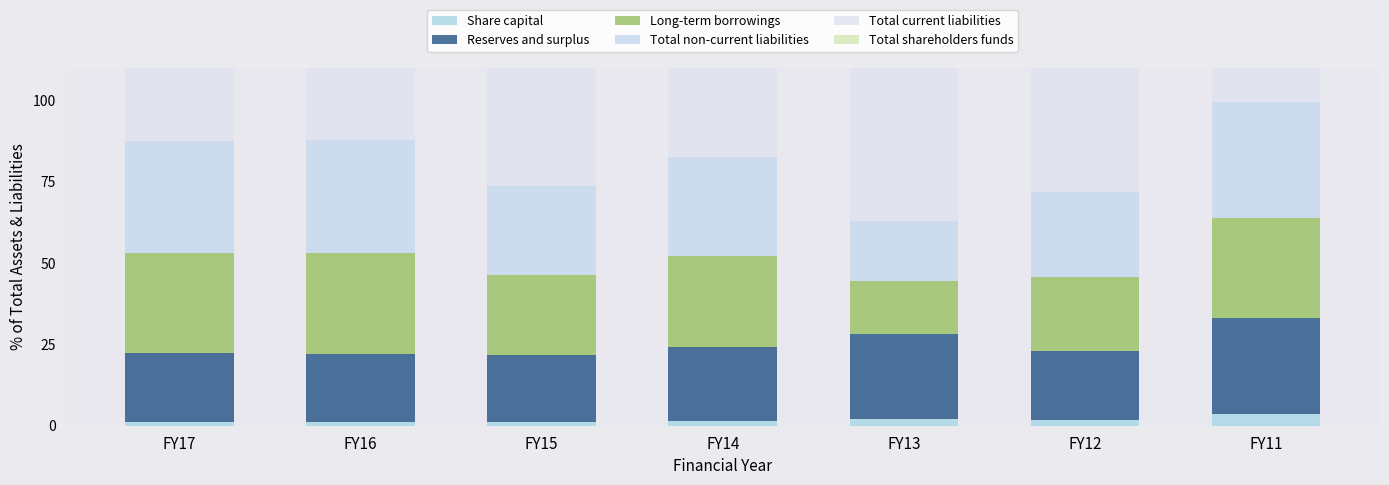

Count the number of data series in this chart.

6